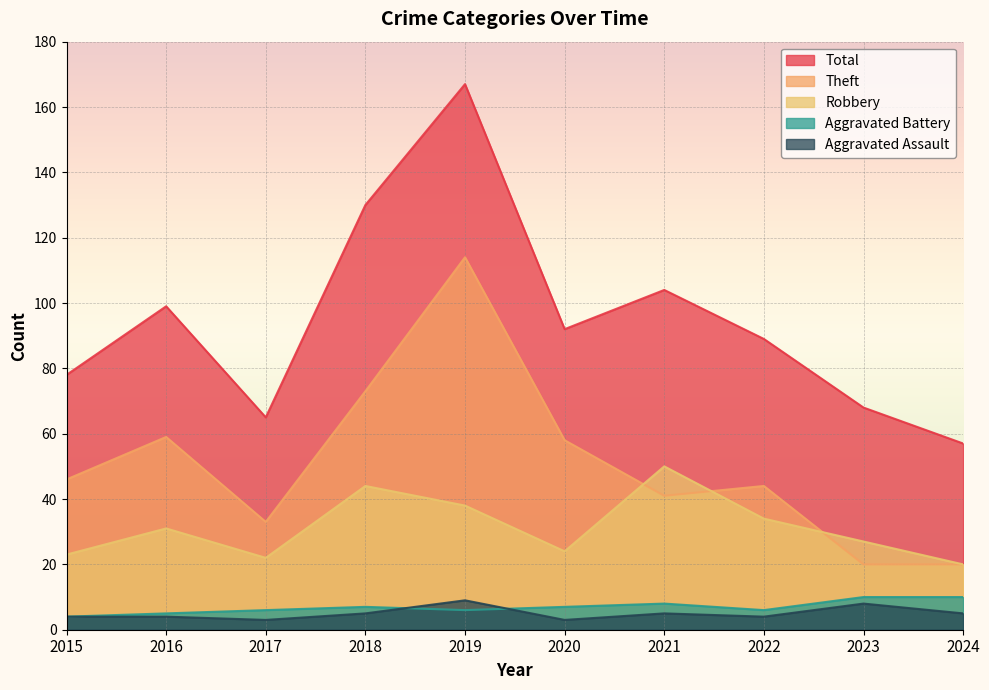

What is the difference between the Total values at 2017 and 2015?

13